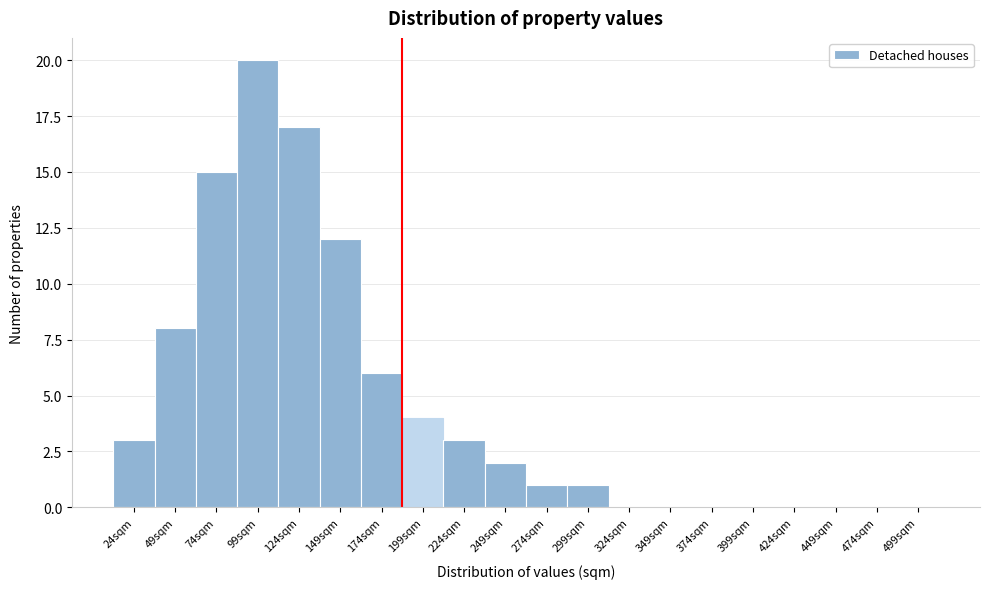

Reading left to right, what are all the values shown in this chart?

24sqm=3	49sqm=8	74sqm=15	99sqm=20	124sqm=17	149sqm=12	174sqm=6	199sqm=4	224sqm=3	249sqm=2	274sqm=1	299sqm=1	324sqm=0	349sqm=0	374sqm=0	399sqm=0	424sqm=0	449sqm=0	474sqm=0	499sqm=0